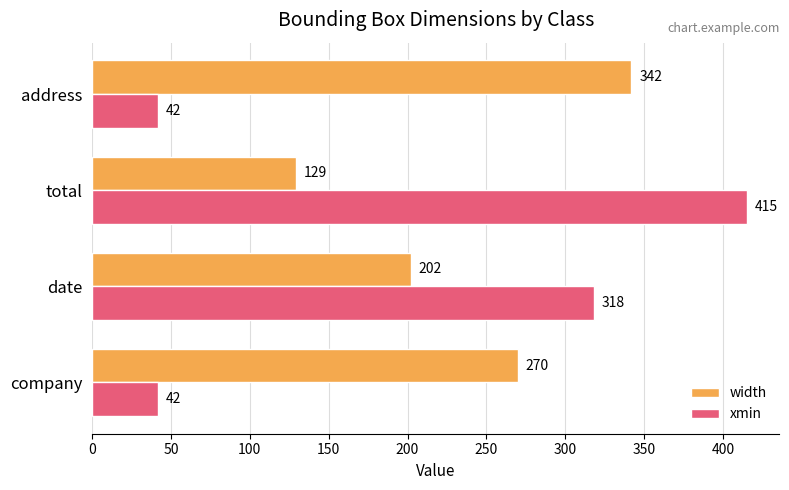

How many series are shown in this chart?

2